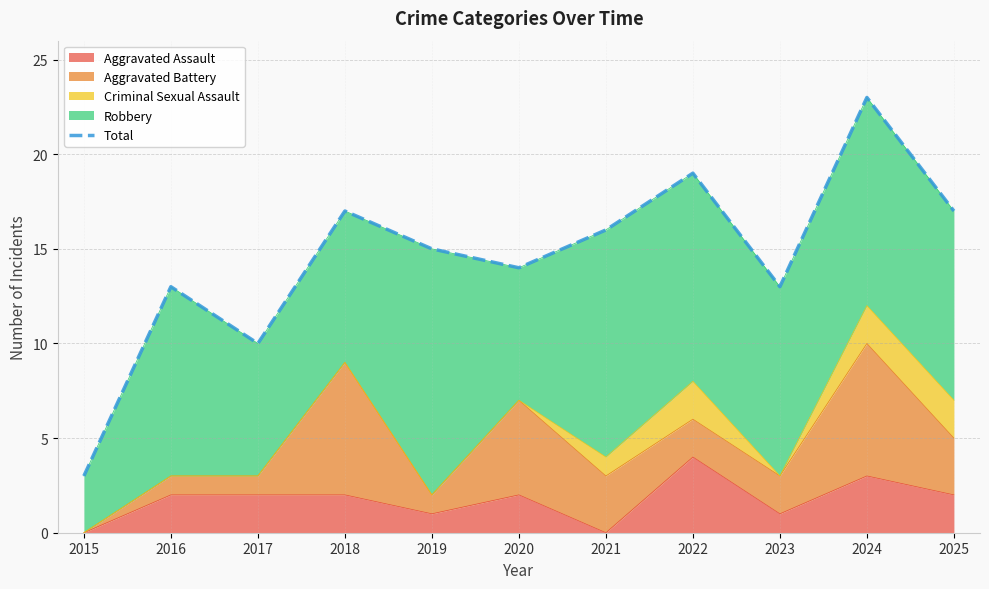

The chart shows a value of 3 at 2015. True or false?

True